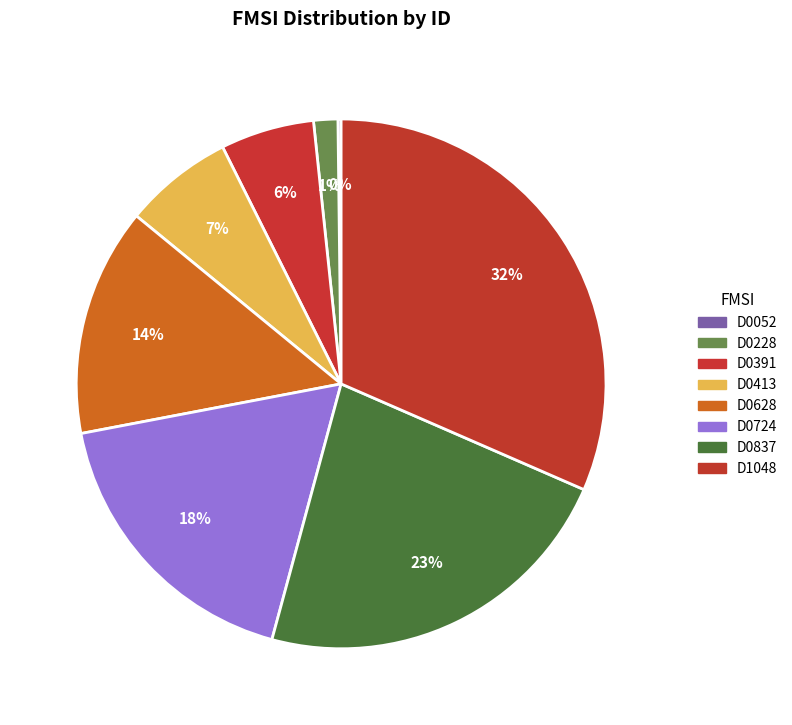

The D0724 slice represents 26% of the pie. True or false?

False